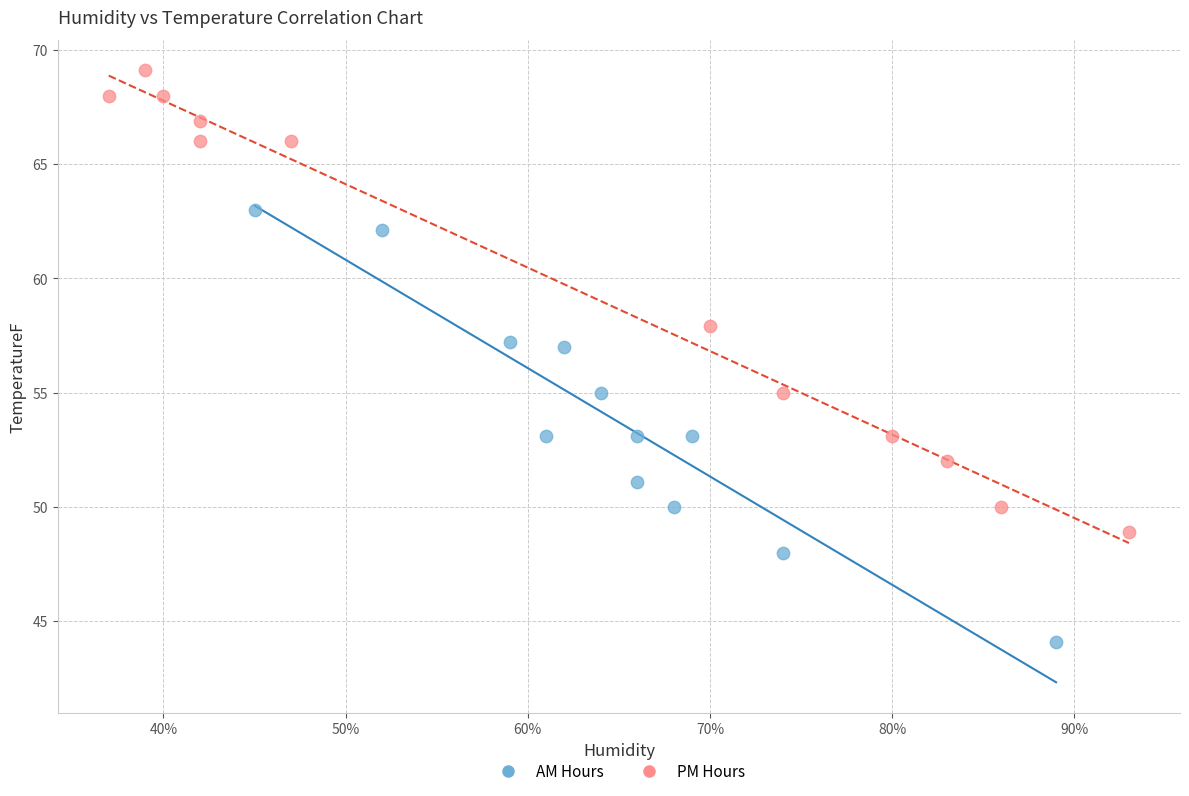

Which series contains the lowest Y value?

AM Hours